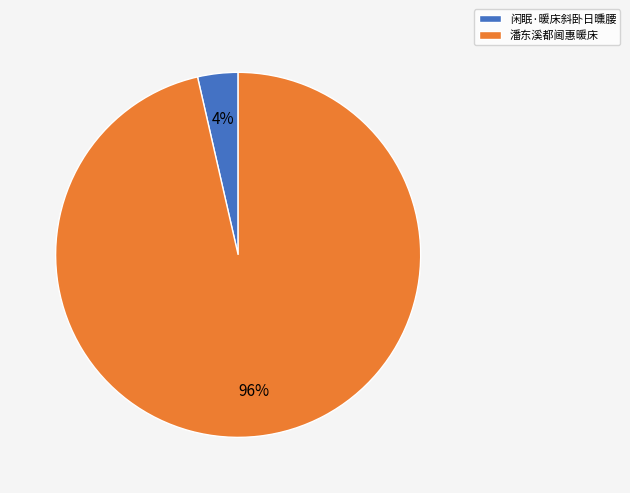

How many slices are in this pie chart?

2